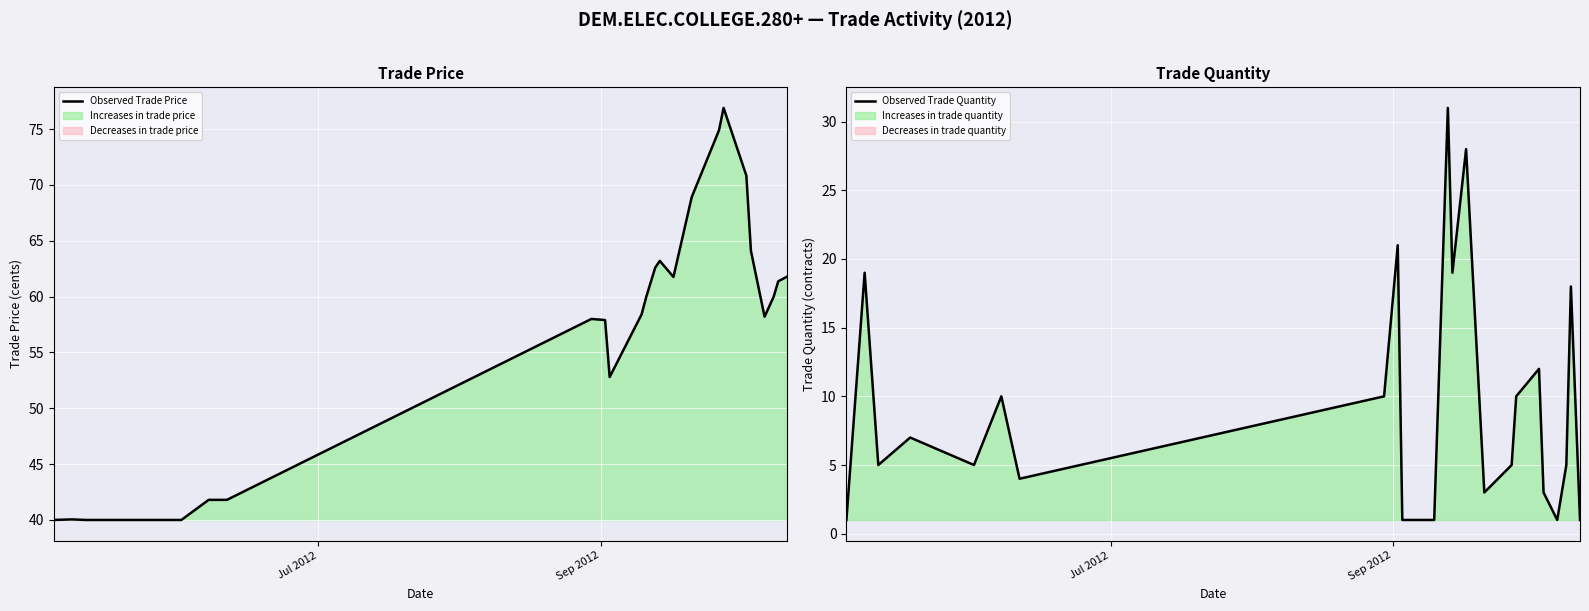

What is the maximum value for Observed Trade Price?

76.9